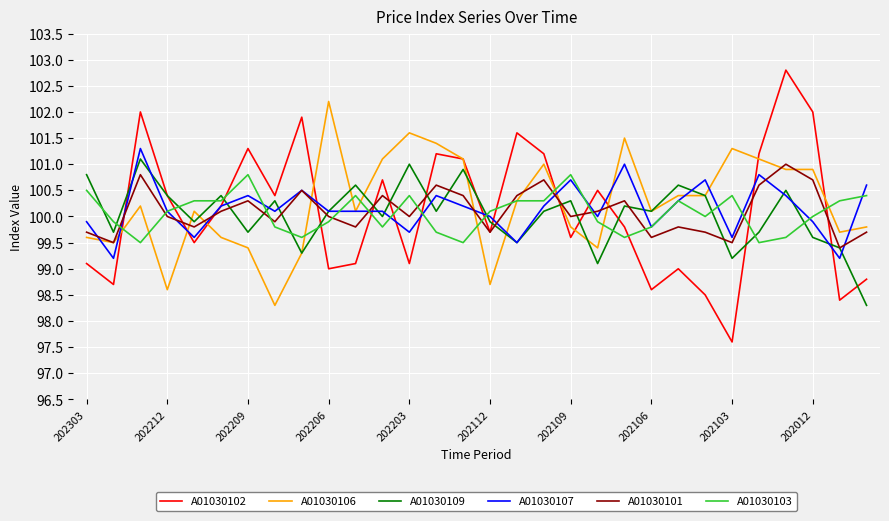

What is the maximum value for A01030107?

101.3